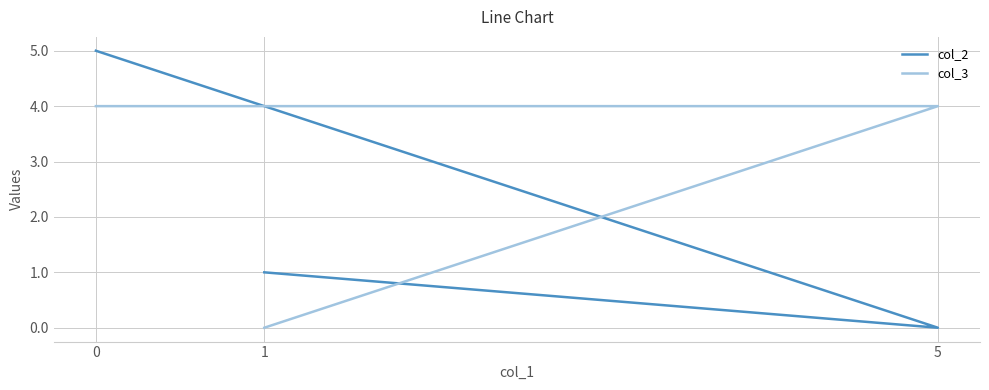

Is the value of col_3 at 0 greater than the value of col_2 at 5?

Yes